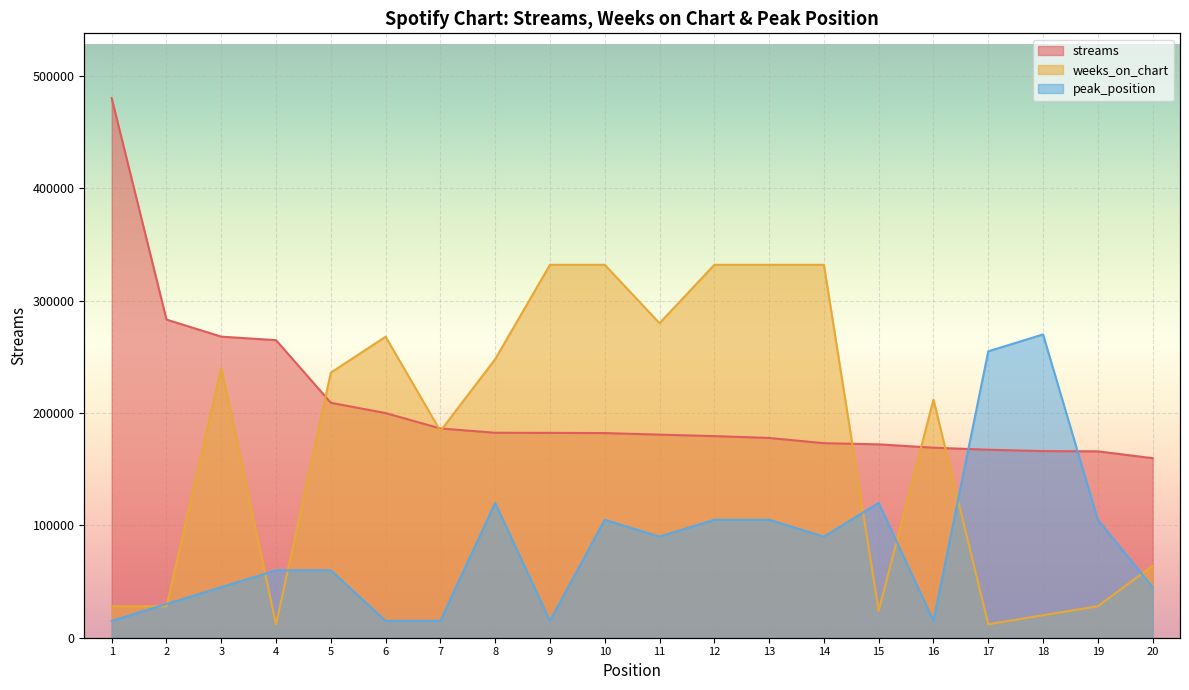

Reading left to right, list all the values displayed in this chart.

streams: 480423	283243	268055	264921	209167	199987	186306	182466	182359	182183	180809	179487	177858	173195	172170	169178	167368	166149	165951	159831
weeks_on_chart: 28000	28000	240000	12000	236000	268000	184000	248000	332000	332000	280000	332000	332000	332000	24000	212000	12000	20000	28000	64000
peak_position: 15000	30000	45000	60000	60000	15000	15000	120000	15000	105000	90000	105000	105000	90000	120000	15000	255000	270000	105000	45000